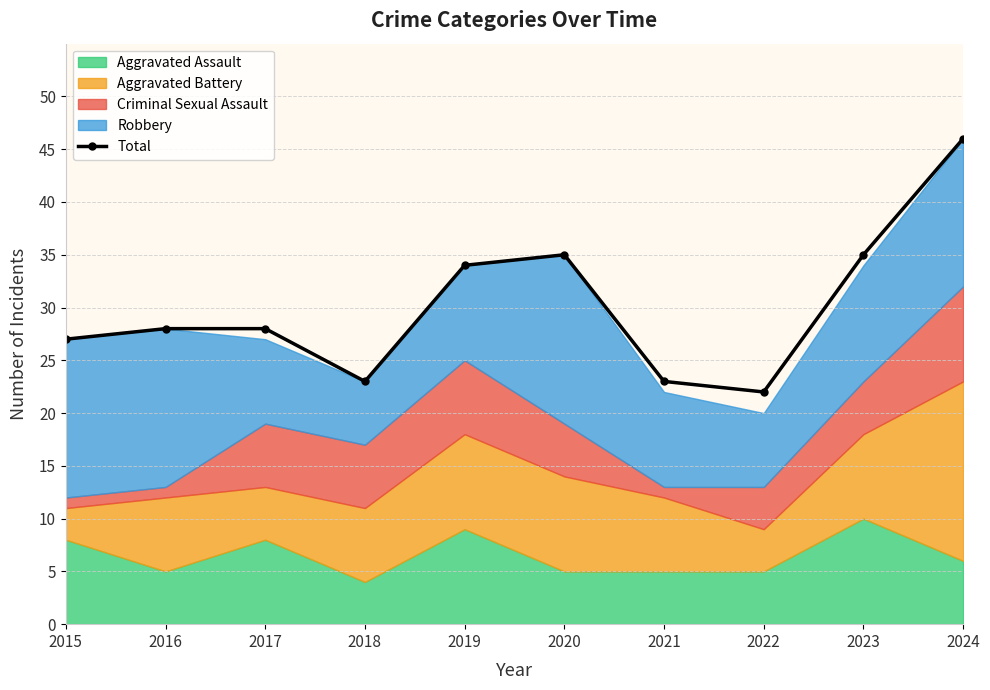

What is the difference between the values at 2024 and 2015?

19